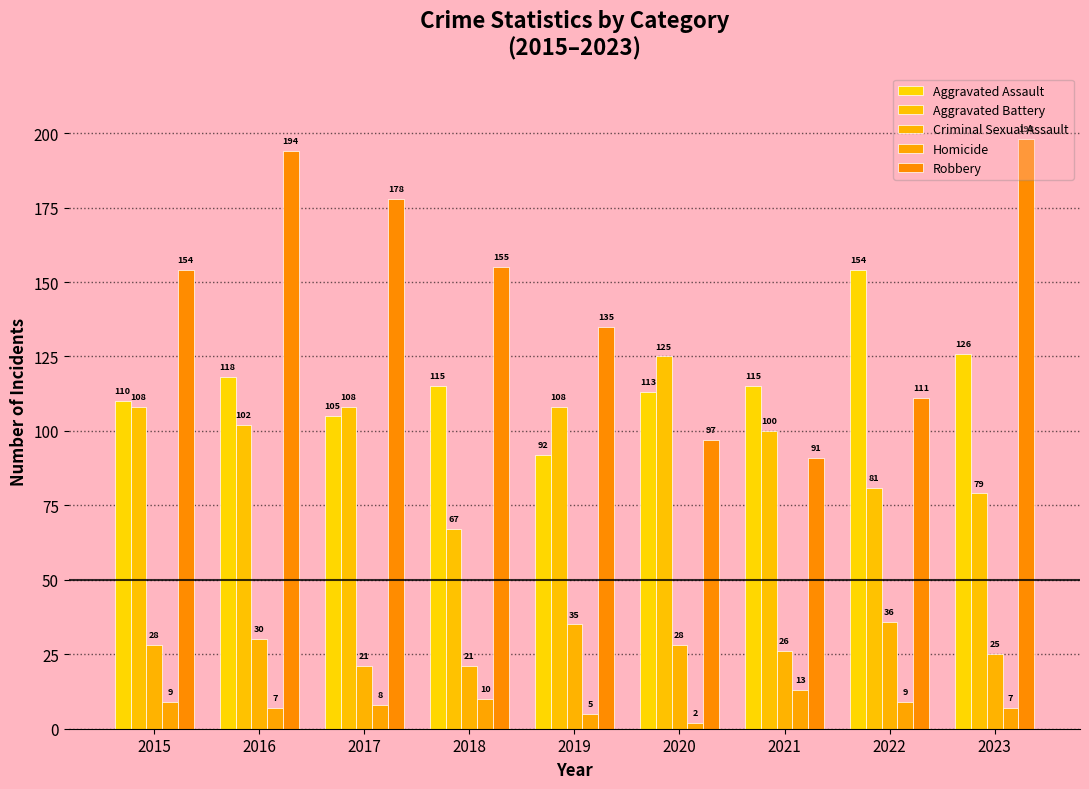

At which label does Homicide reach its peak?

2021